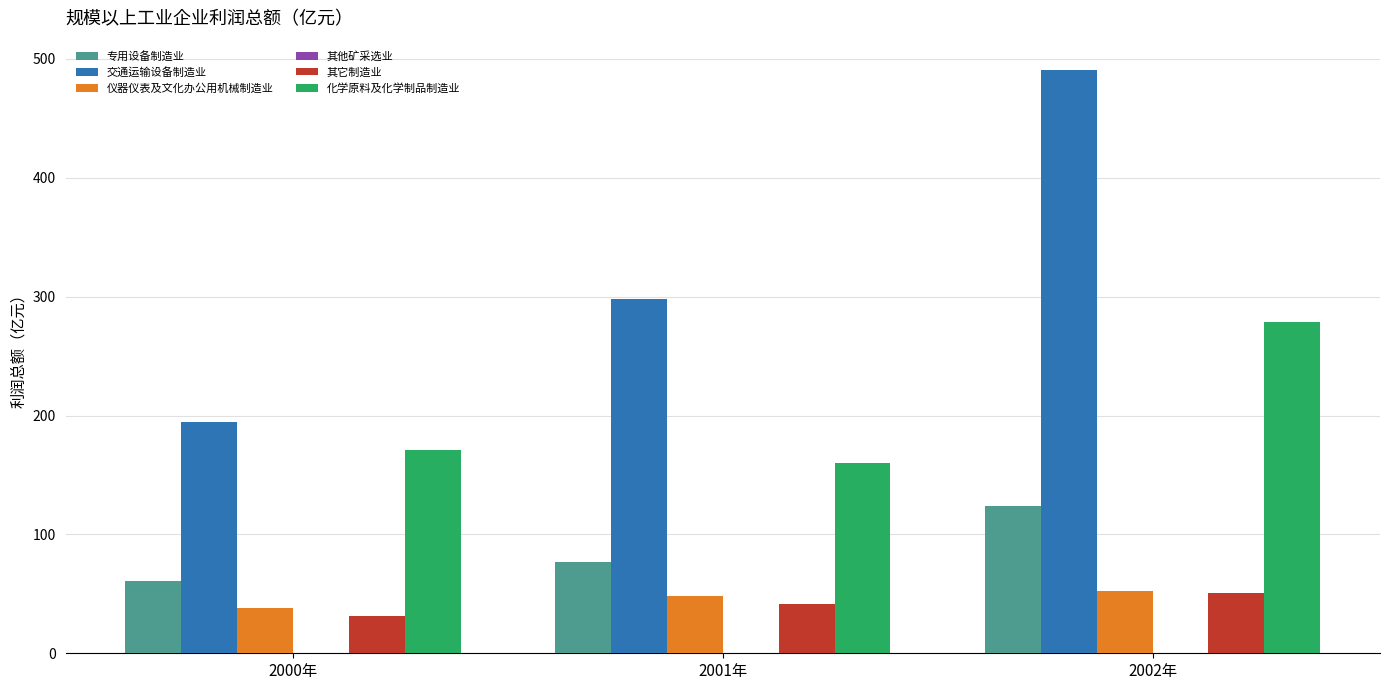

What value does the 仪器仪表及文化办公用机械制造业 series have at 2001年?

48.3